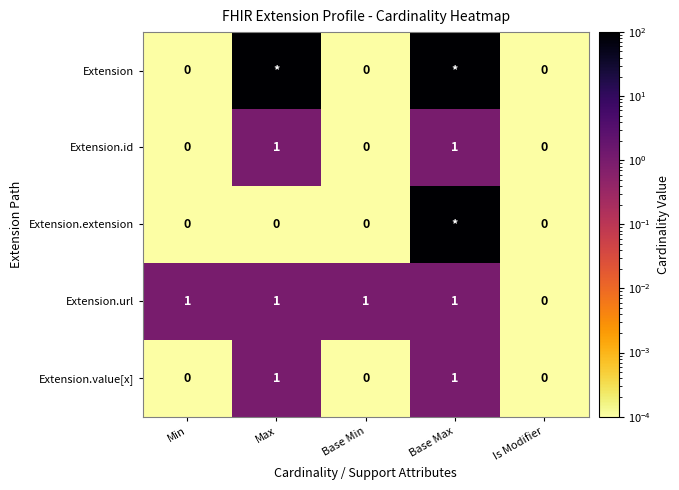

What is the spread (max minus min) of values at Max?

100.0